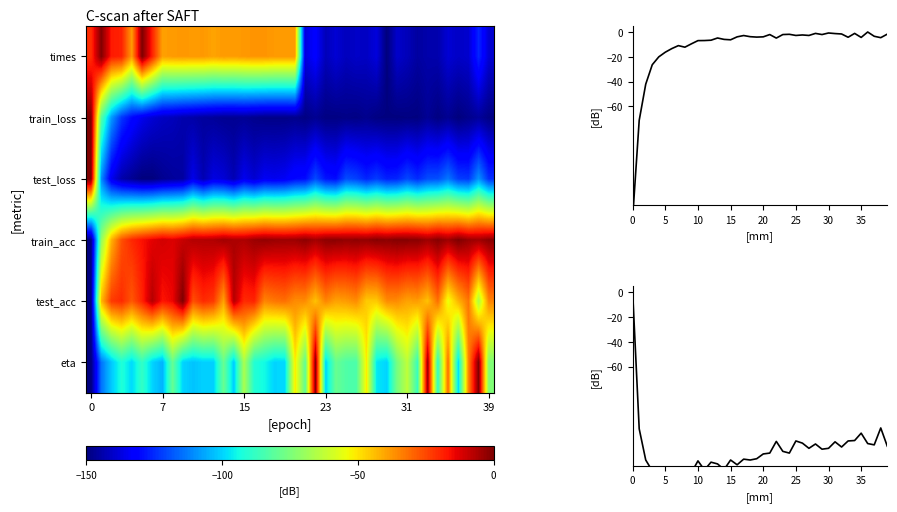

What is the smallest value displayed?

-150.0